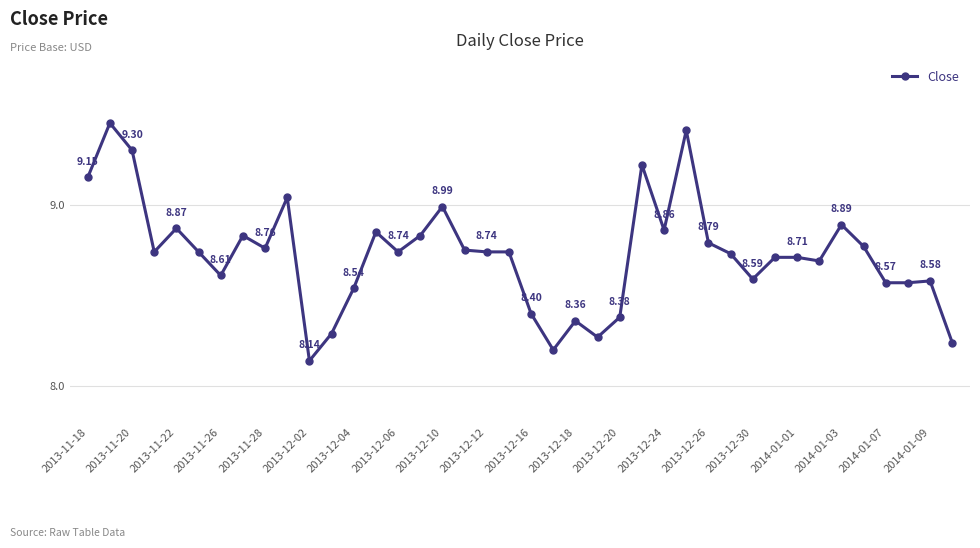

What is the smallest value displayed?

8.1